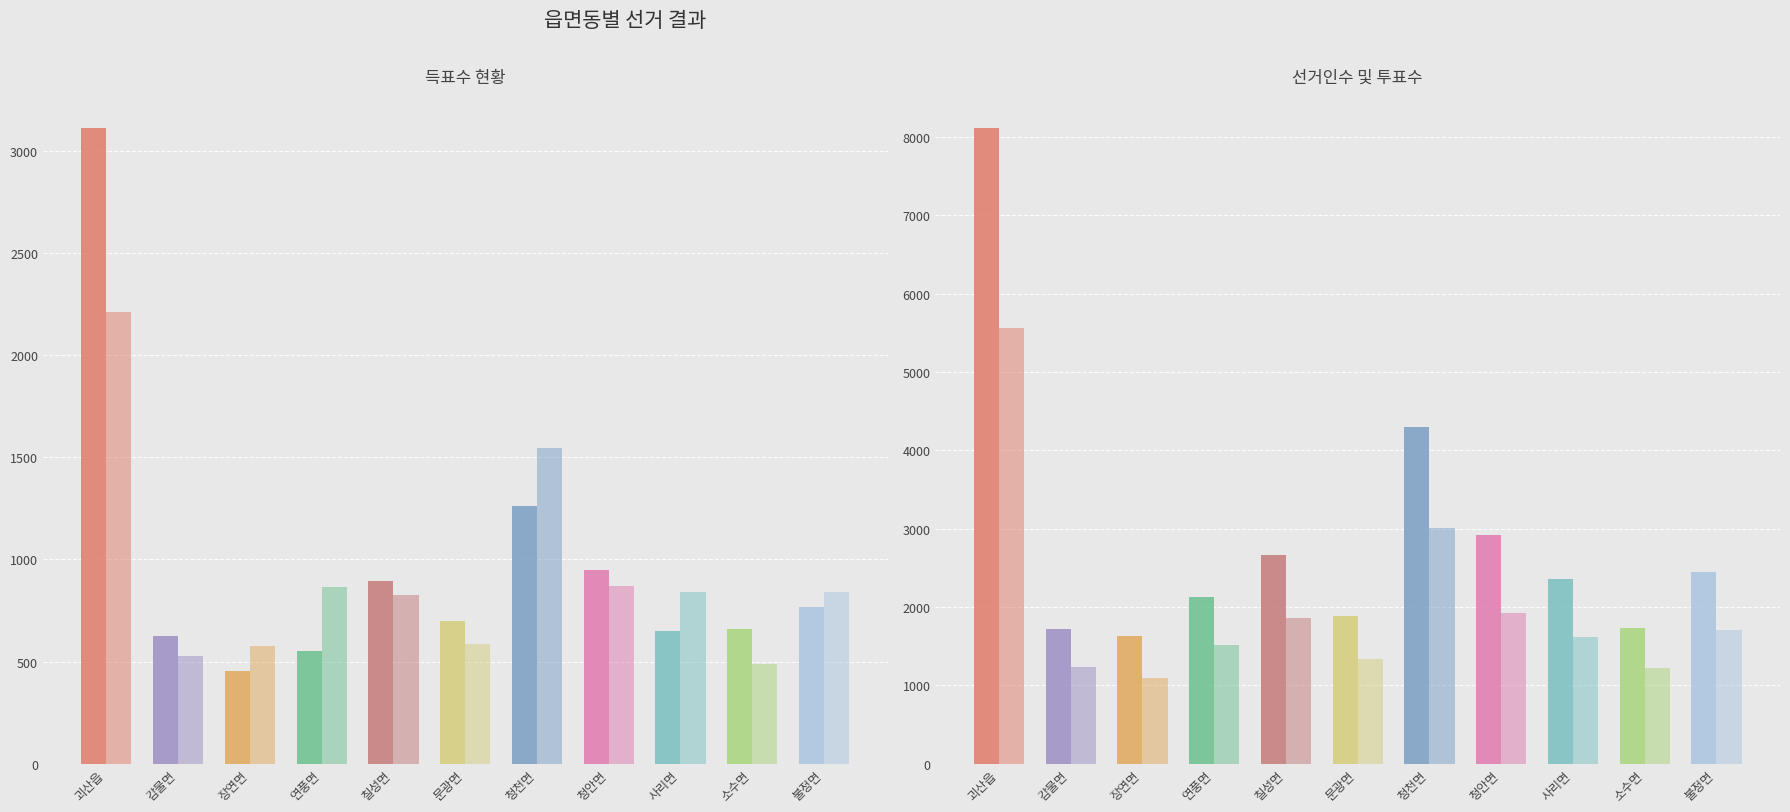

Which series changed the most between 괴산읍 and 사리면?

선거인수